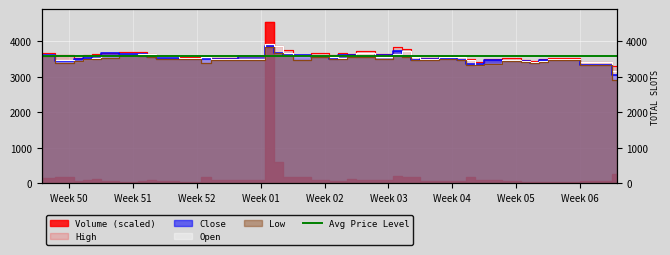

What position from the left is Week 50?

2